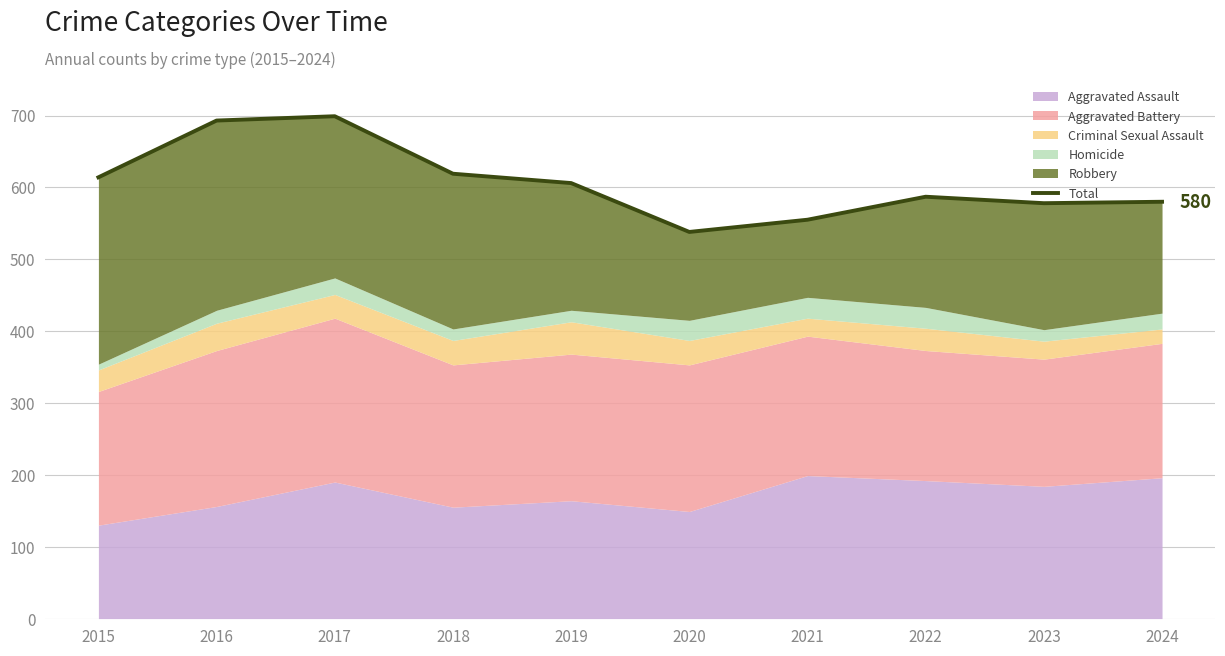

Reading left to right, list all the values displayed in this chart.

614	693	699	619	606	538	555	587	578	580